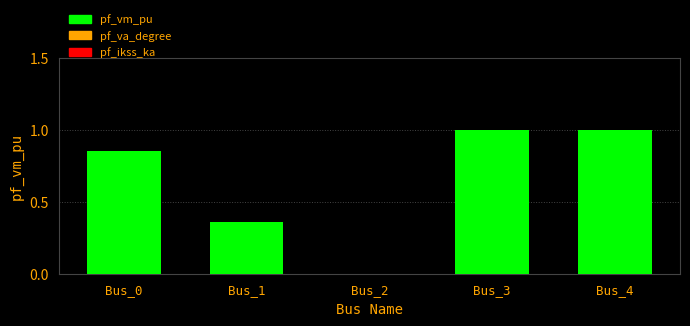

What is the maximum value shown in the chart?

1.0